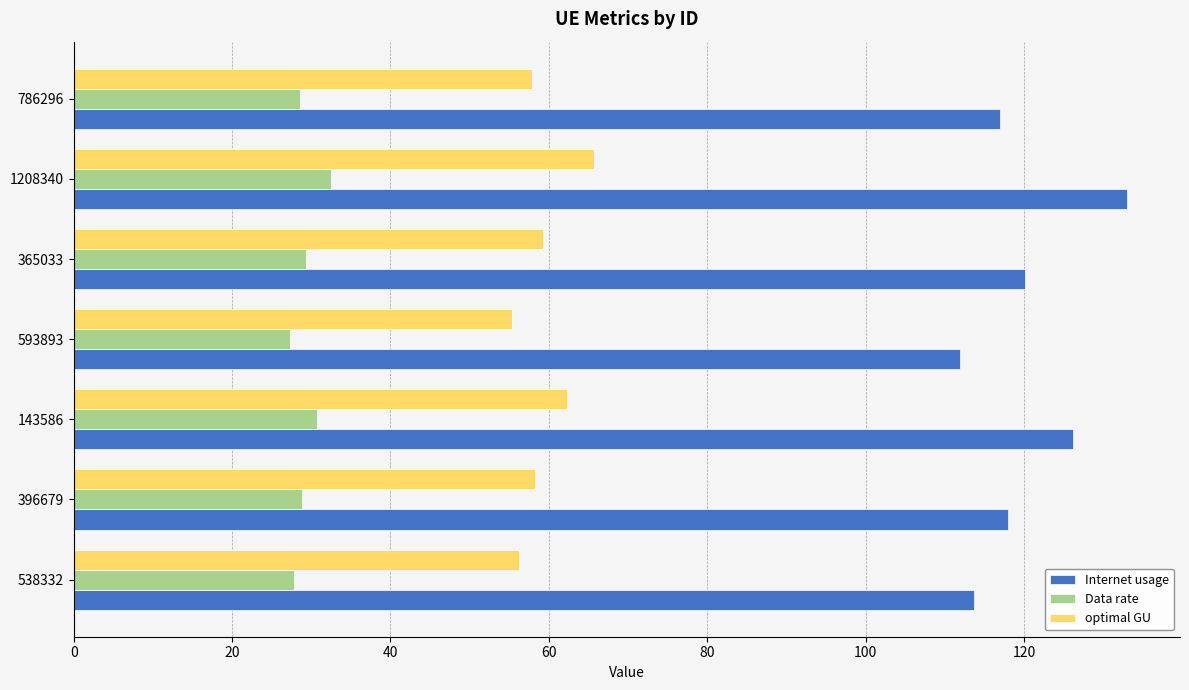

What is the spread (max minus min) of values at 593893?

84.6